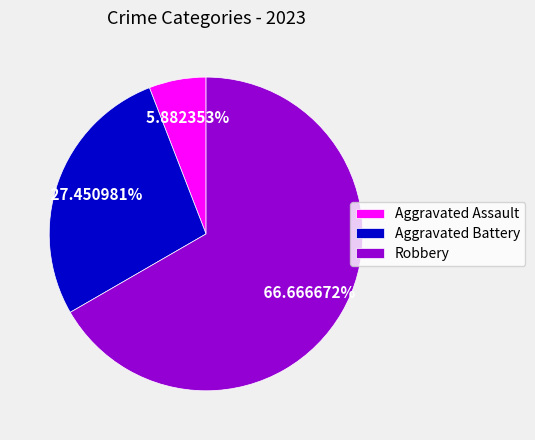

To the nearest percent, what is the difference between the largest and smallest slice percentages?

61%